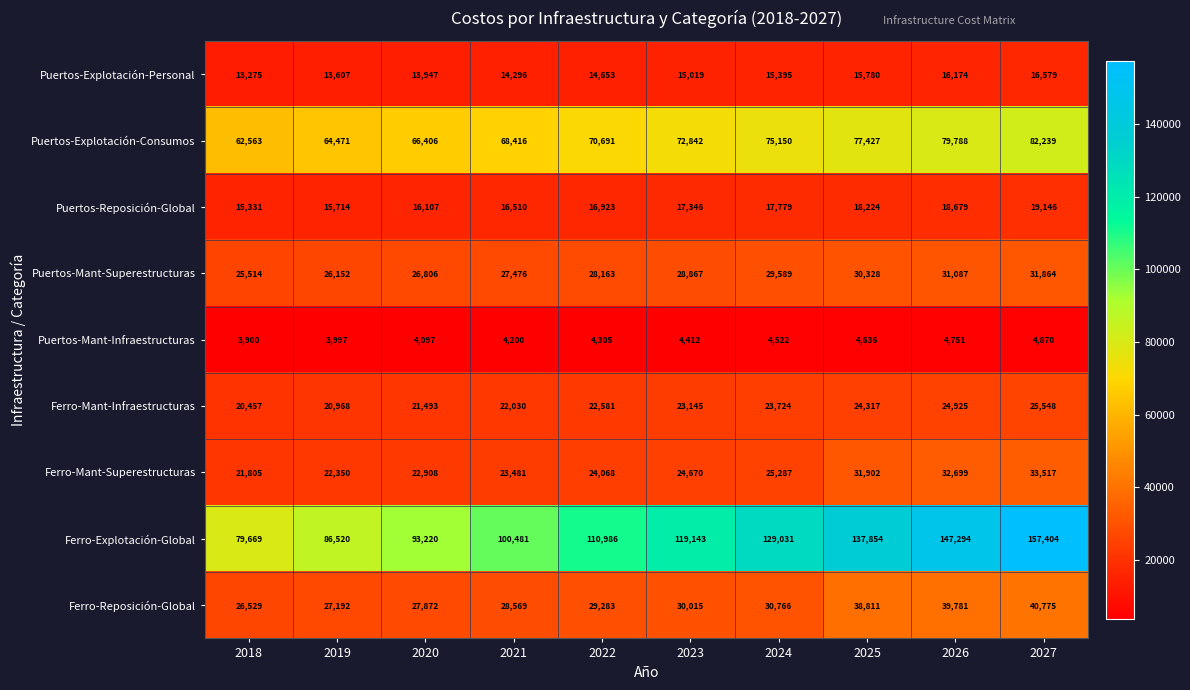

At which category does the chart reach its peak across all series?

2027